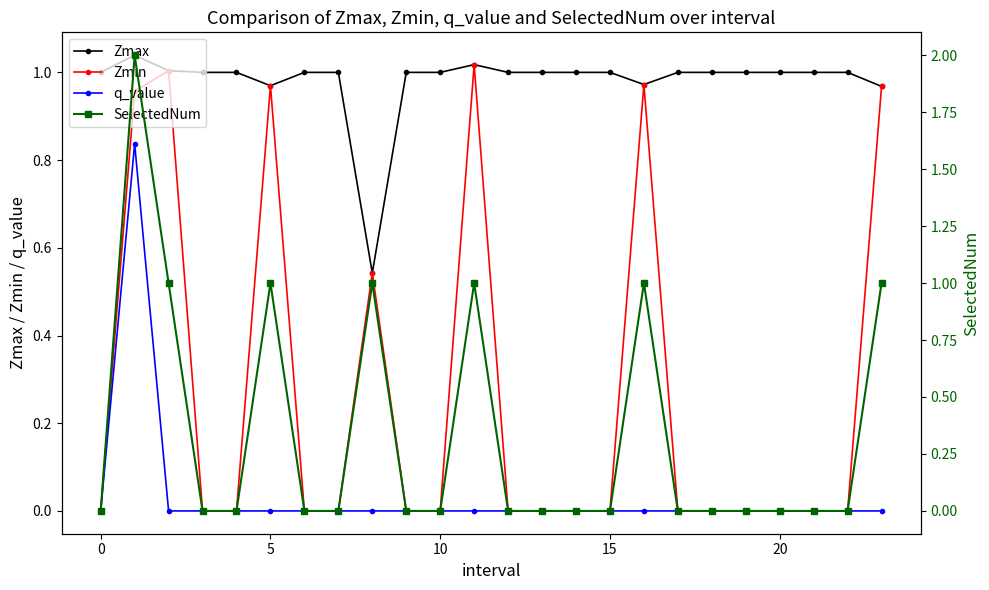

Count the SelectedNum values in the range 0 to 1.

23